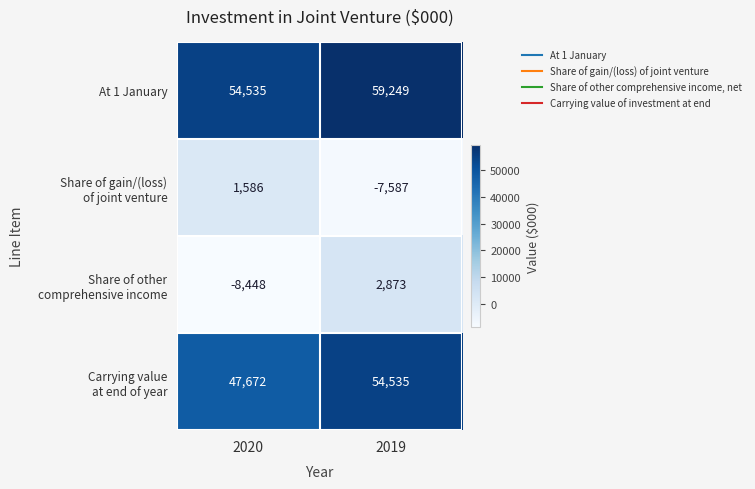

What is the sum of all At 1 January values?

113784